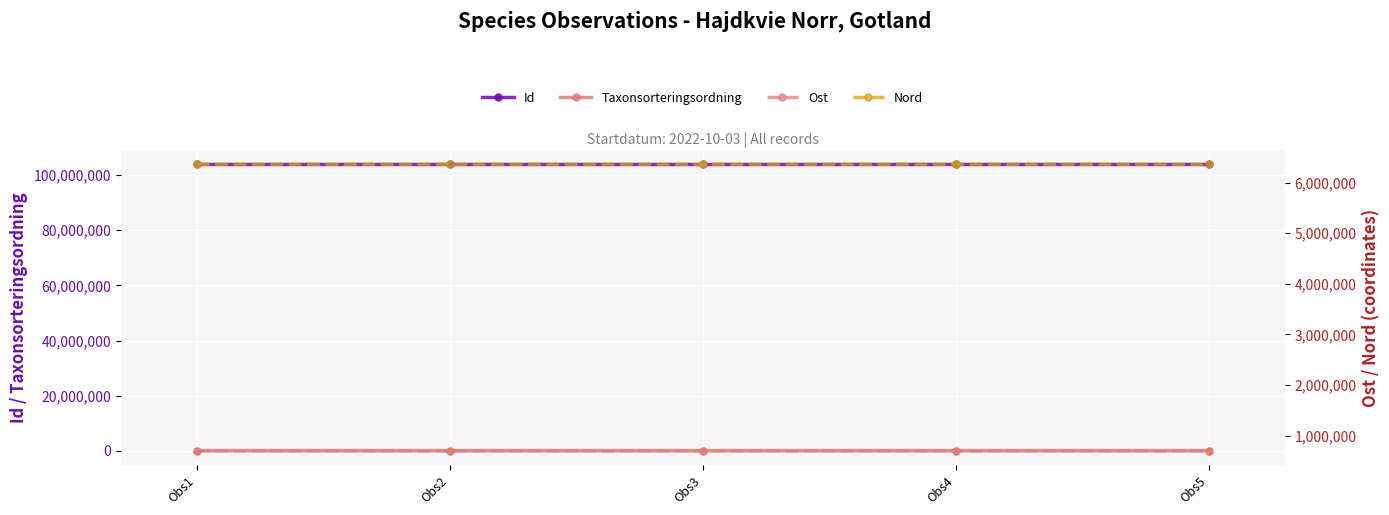

At which label does Nord first exceed 6363647?

Obs2